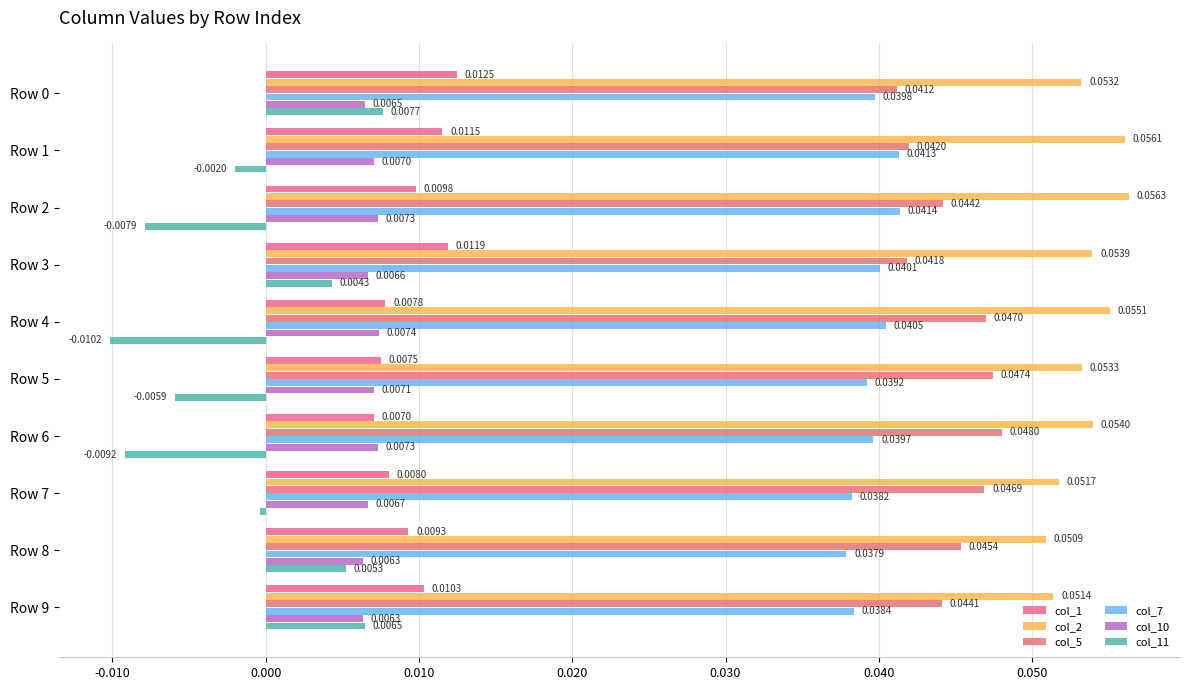

How many data points does each series have?

10